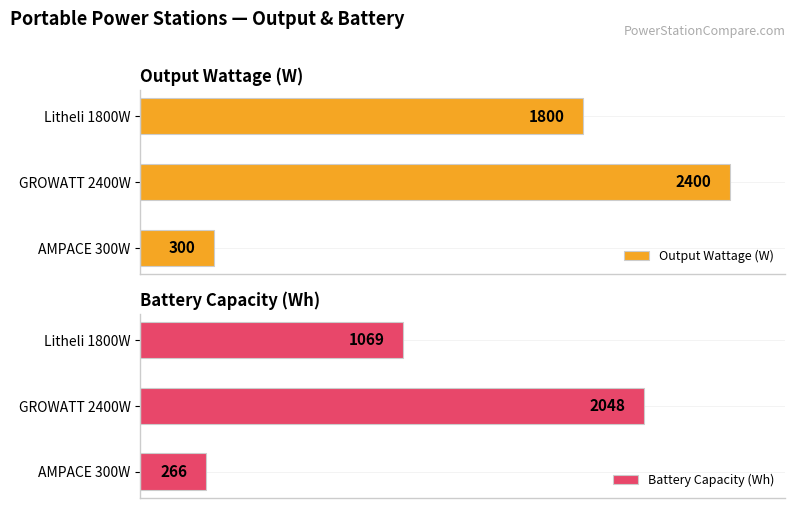

How many series are shown in this chart?

2